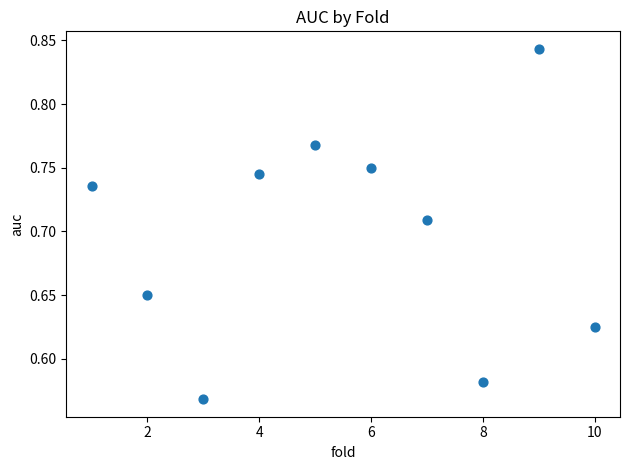

What is the average X value?

5.5